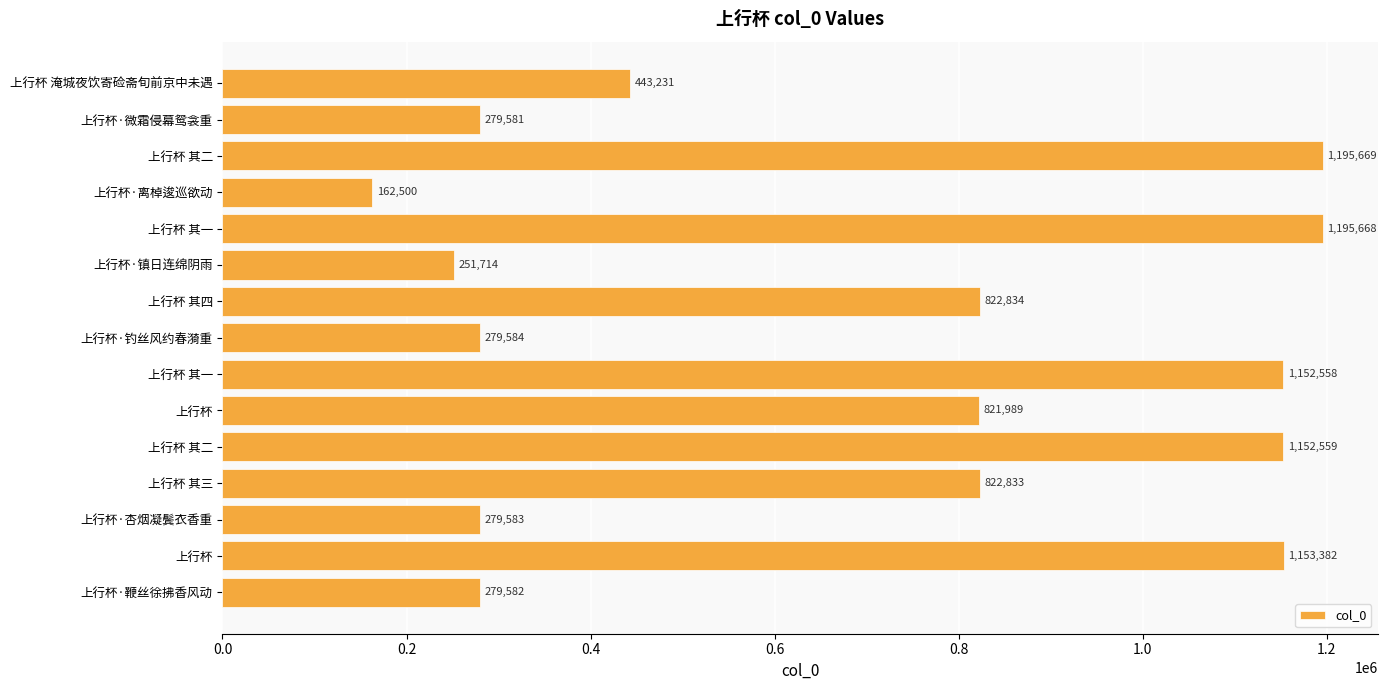

How many values are below 821989?

7